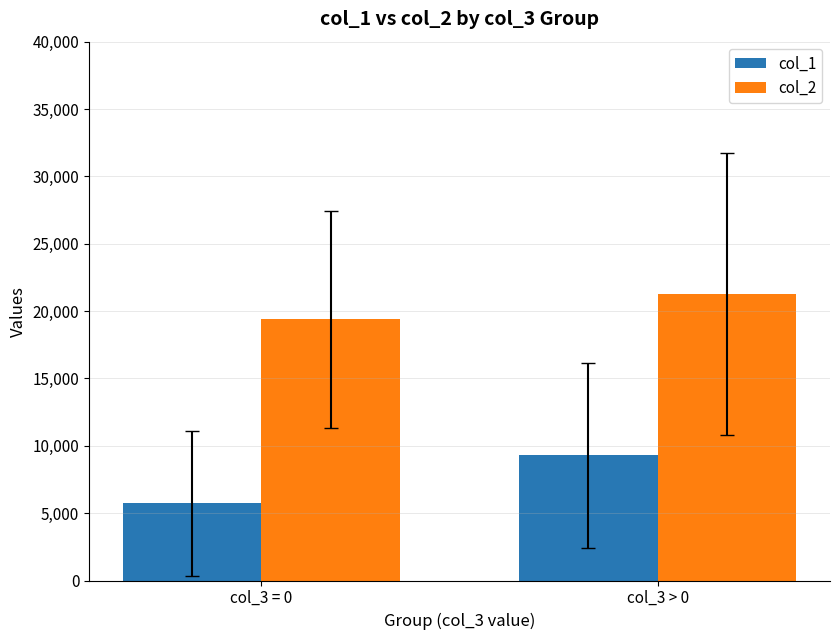

At how many categories does at least one series exceed 17406?

2